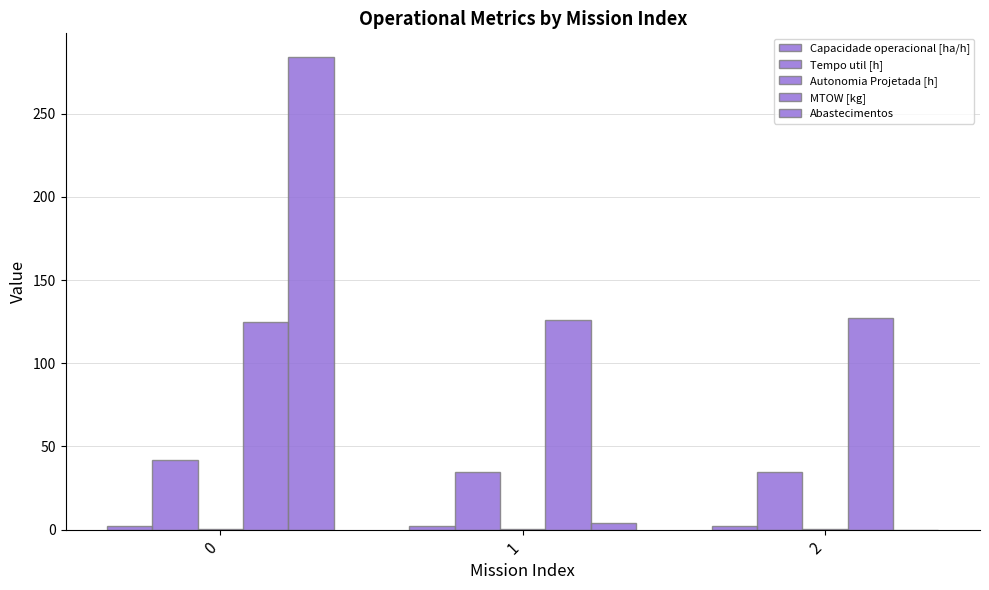

What is the sum of the Capacidade operacional [ha/h] values at 2 and 1?

5.0